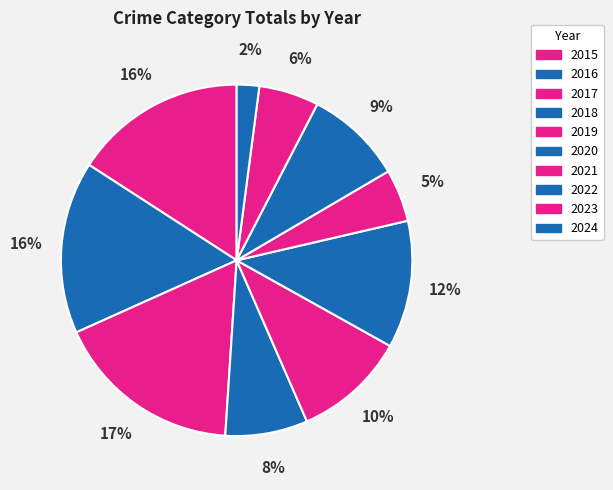

Rank the categories by value from highest to lowest.

2017, 2015, 2016, 2020, 2019, 2022, 2018, 2023, 2021, 2024